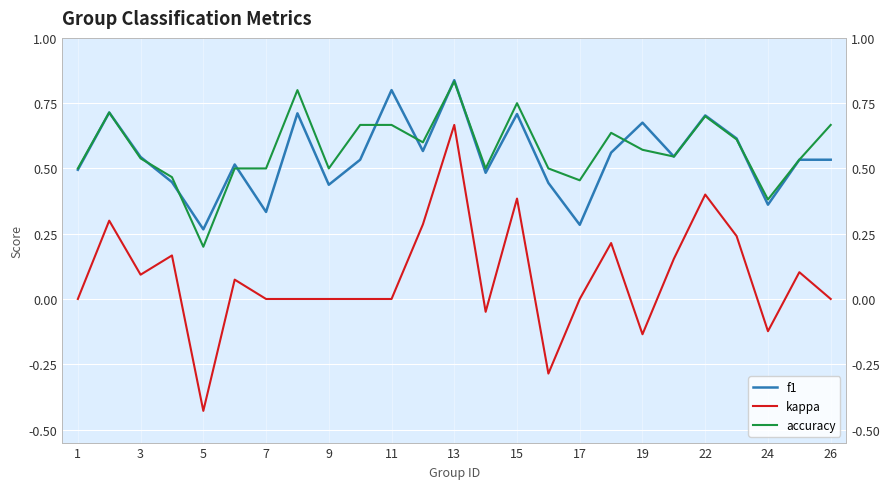

How many accuracy values are between 0 and 1?

25